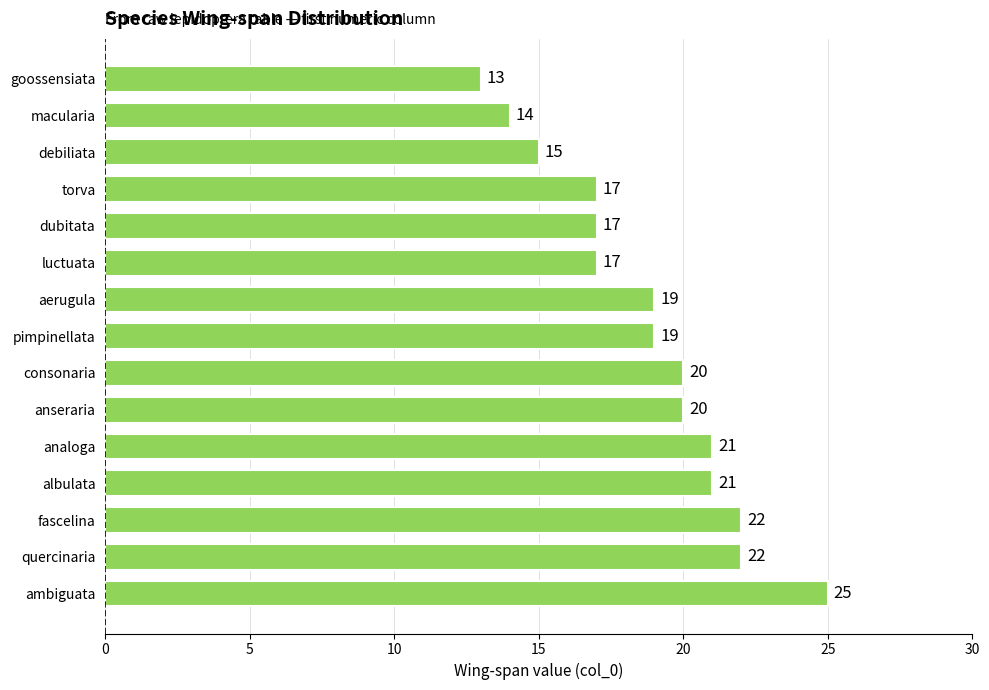

What is the difference between the maximum and minimum values?

12